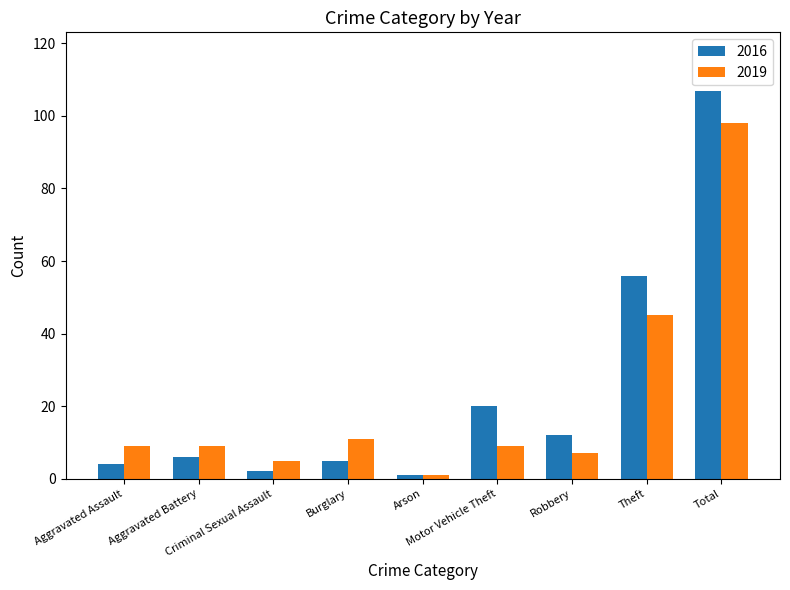

True or false: 2016 has a value of 2 at Criminal Sexual Assault.

True